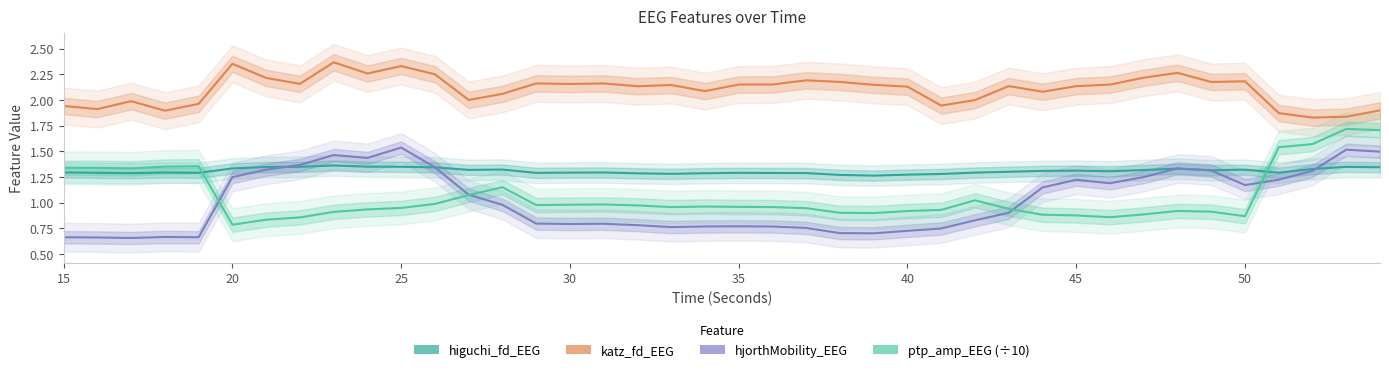

True or false: ptp_amp_EEG (÷10) has more than 1 points higher than both neighbors.

True